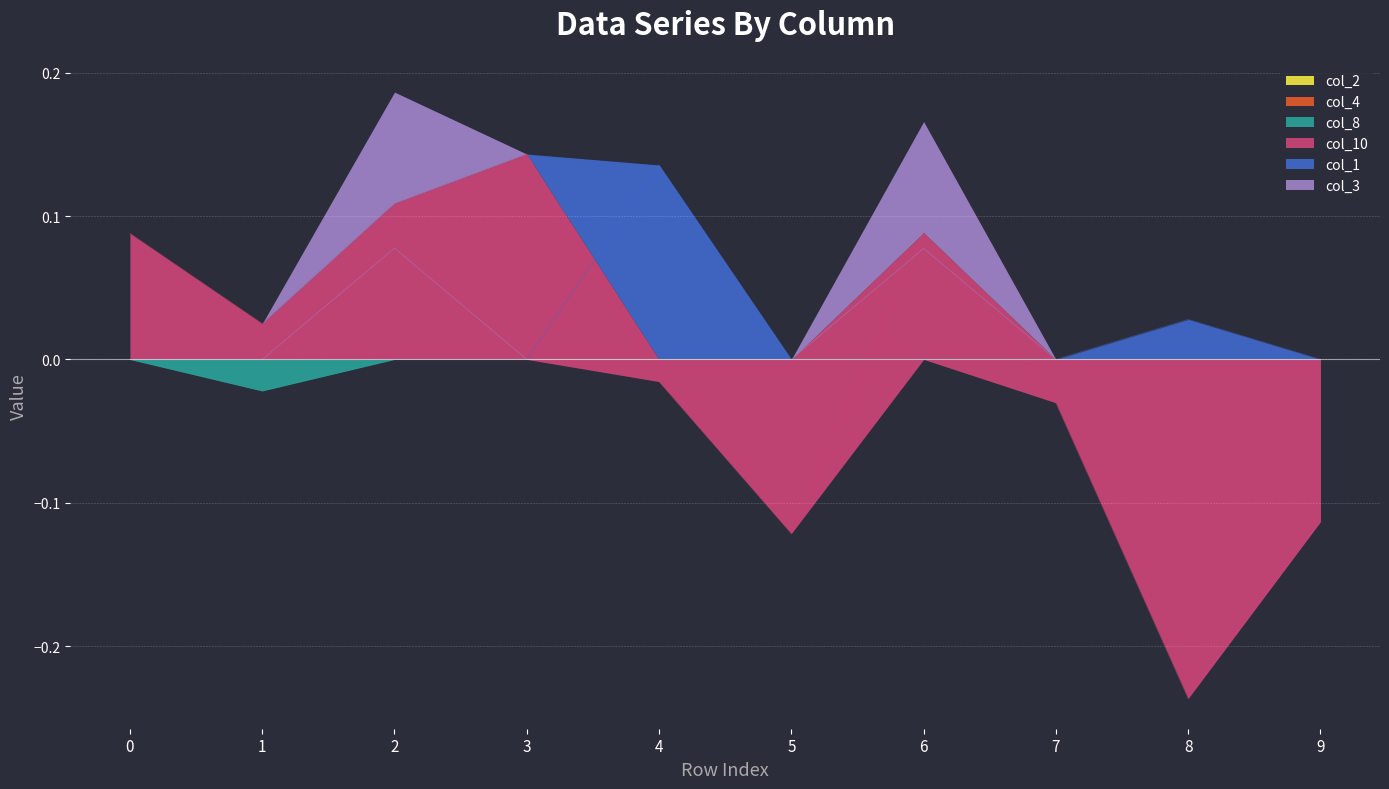

Is it true that col_10 equals 0.0 at 6?

False